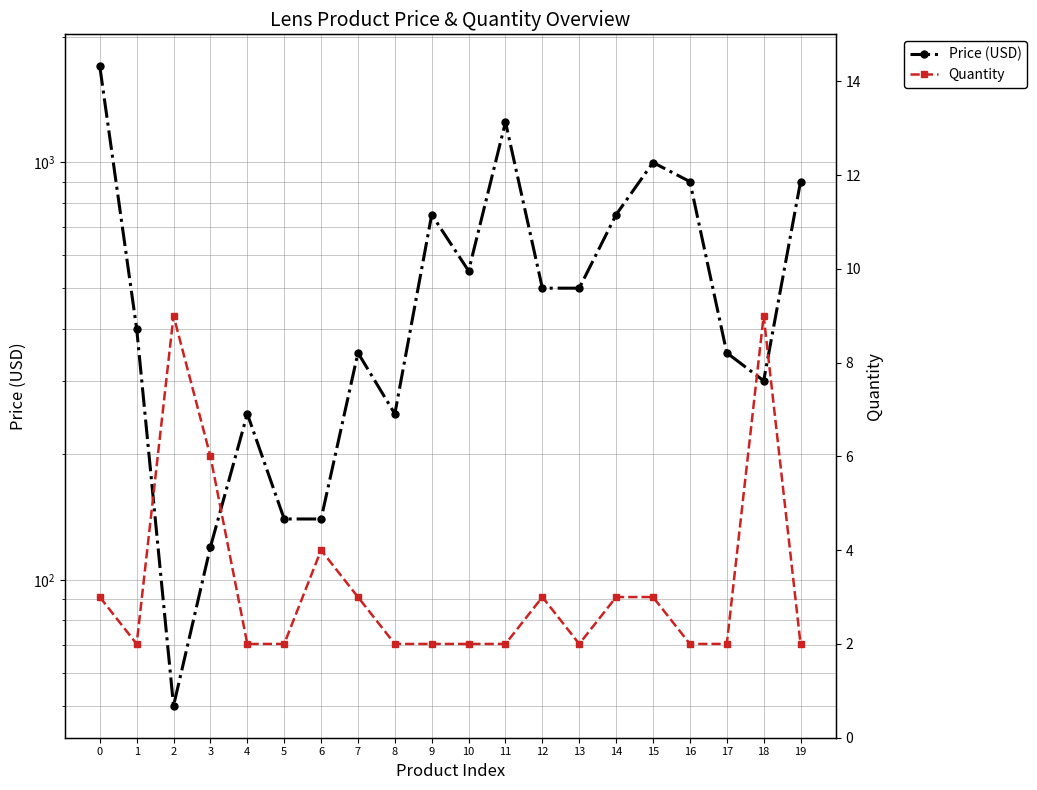

Rank the series at 15 from highest to lowest value.

Price (USD), Quantity